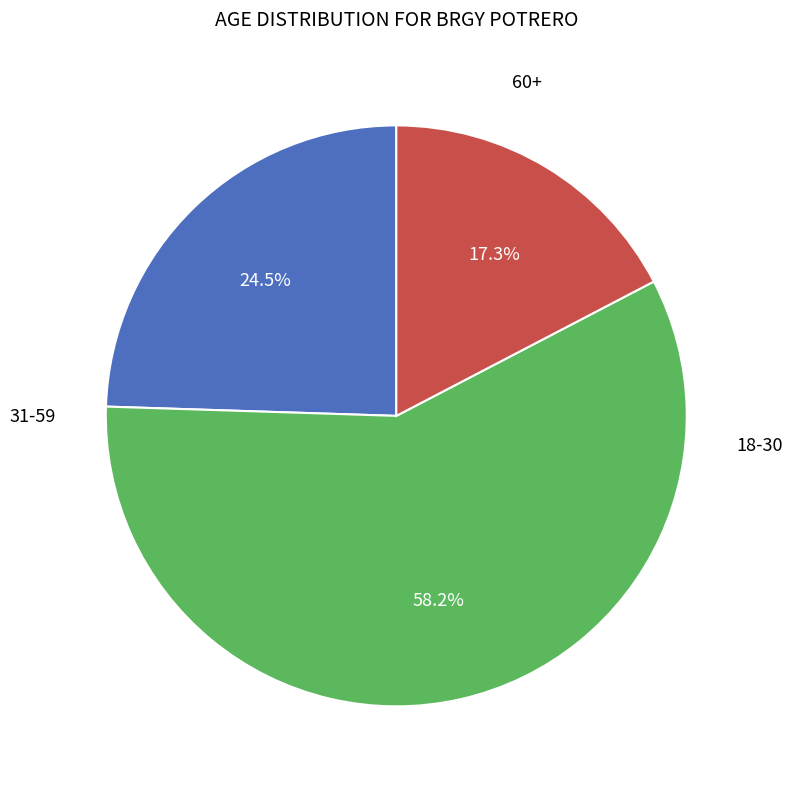

Is there any slice that represents more than half of the pie?

Yes